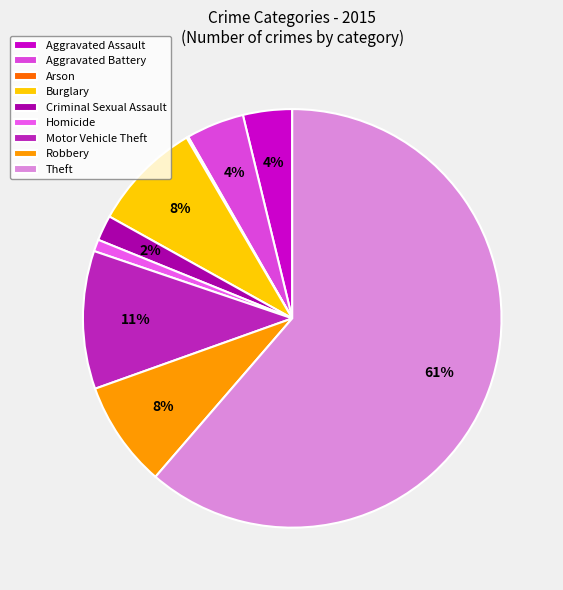

What percentage is NOT represented by Criminal Sexual Assault?

98.0%